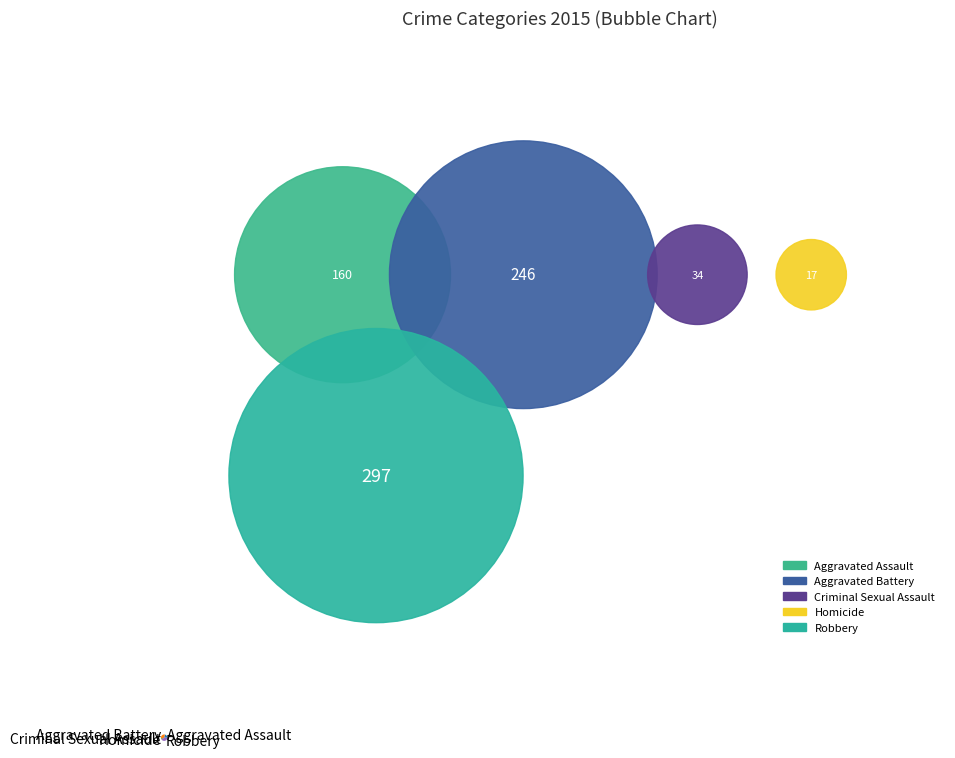

True or false: Homicide accounts for 2% of the total.

True